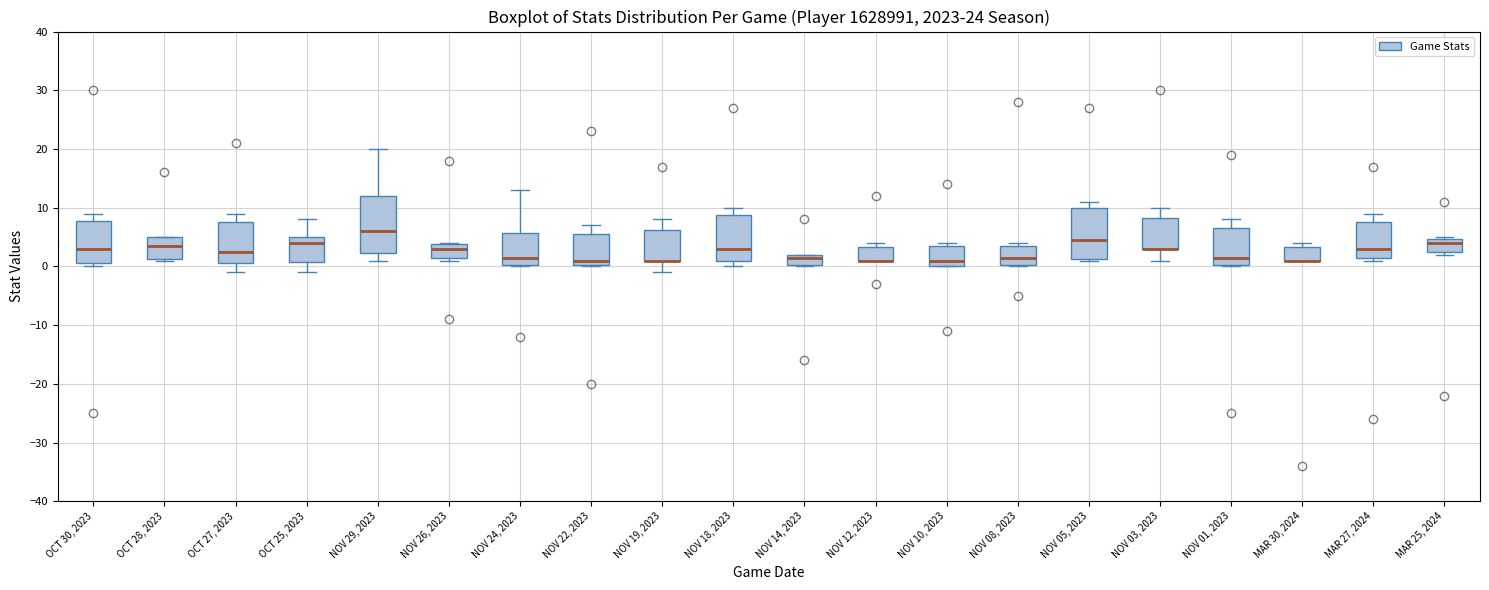

Comparing the boxes themselves (not the whiskers), which one is the tallest?

NOV 29, 2023